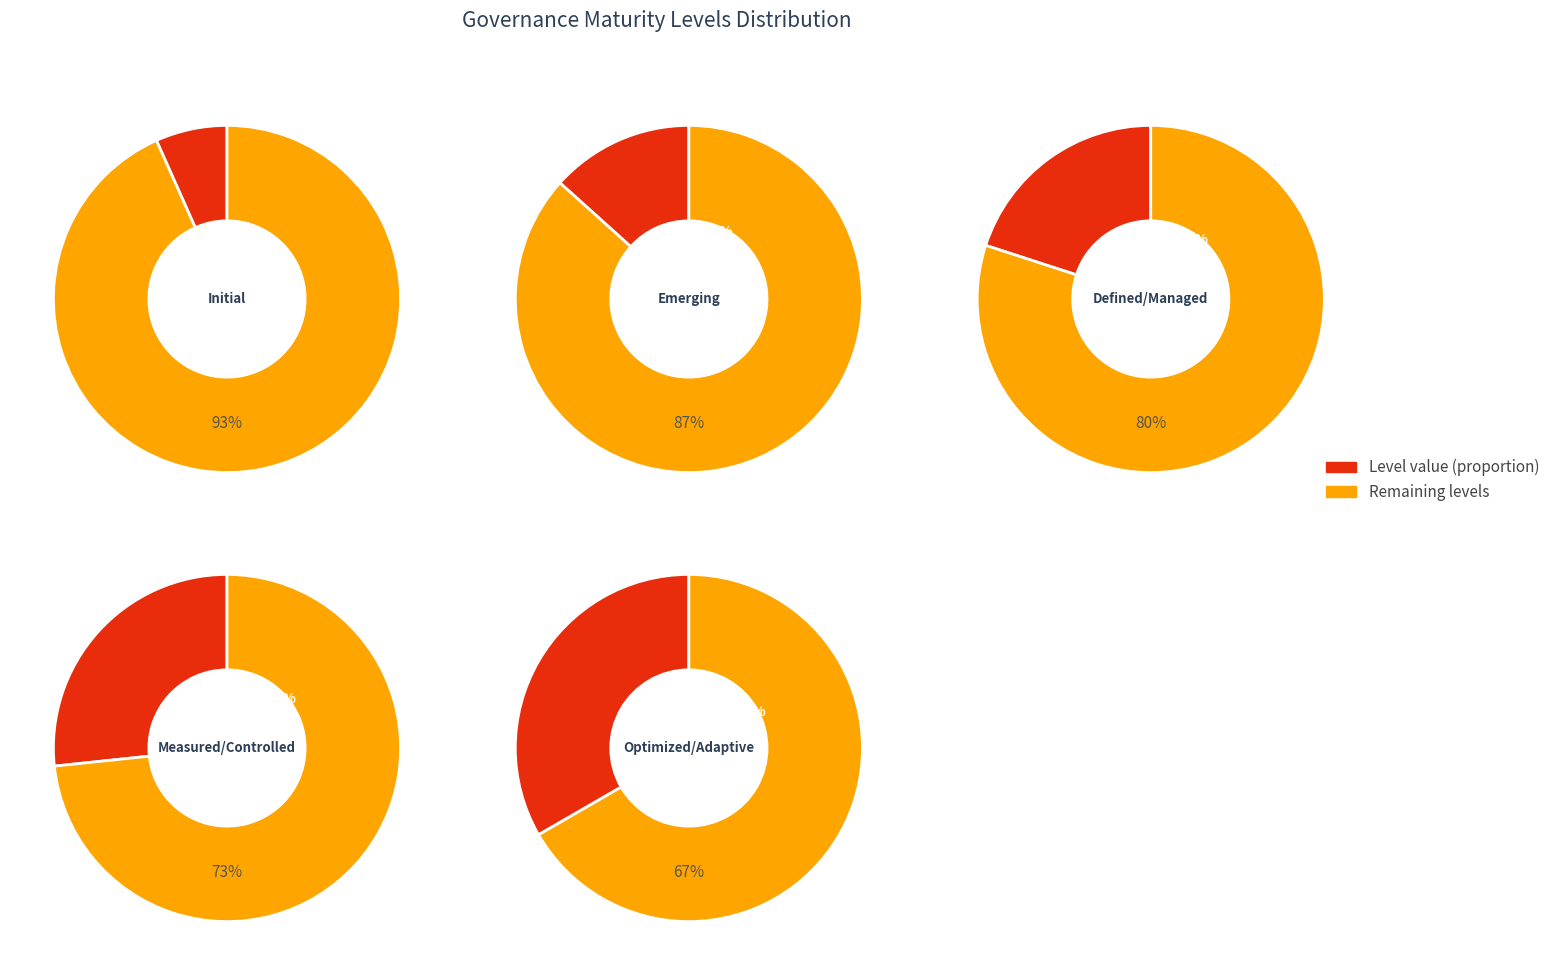

True or false: Initial accounts for 1% of the total.

False